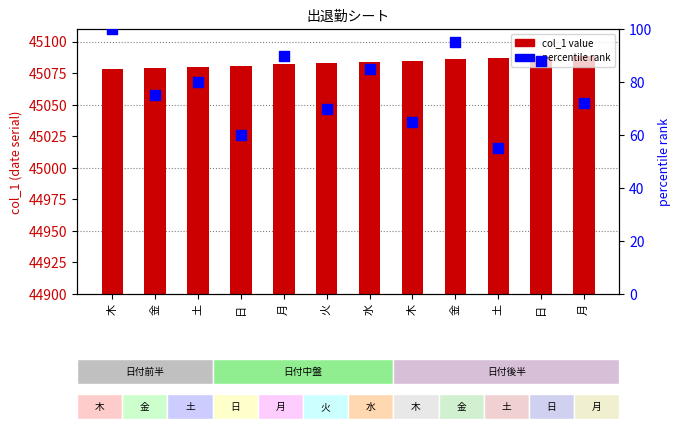

What is the total value across all series at 木?

45178